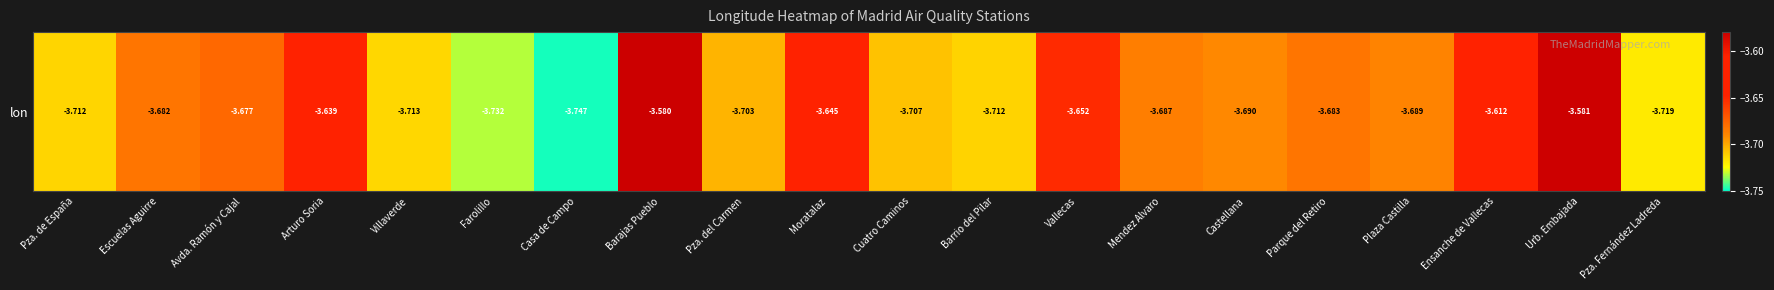

The chart shows a value of -5.5 at Mendez Alvaro. True or false?

False